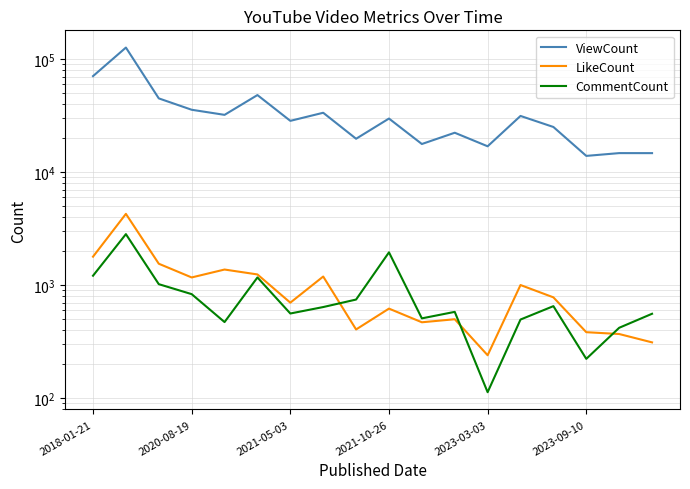

What is the average value of the CommentCount series?

834